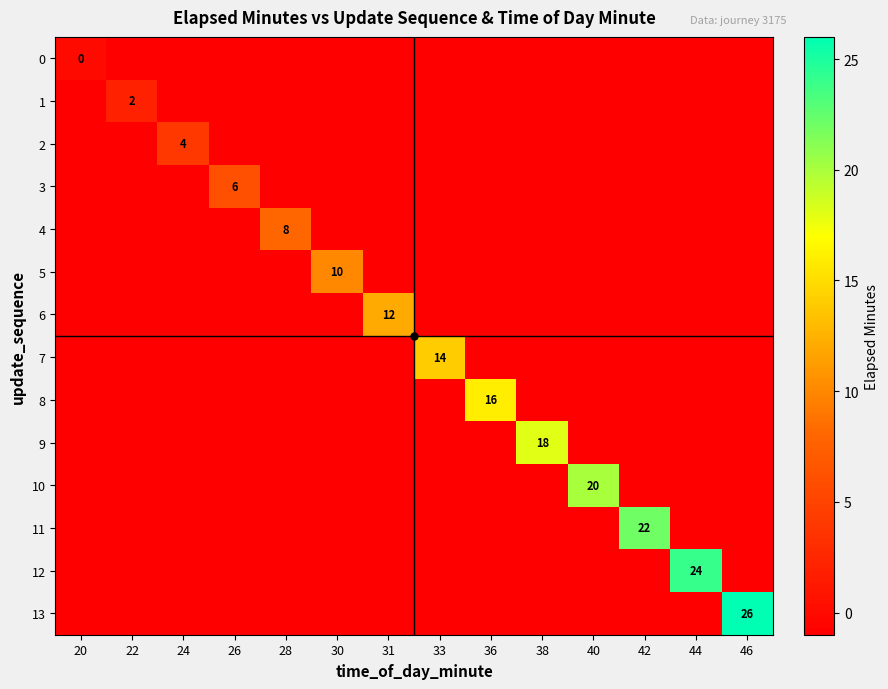

True or false: 6 has a value of 12 at 31.

True